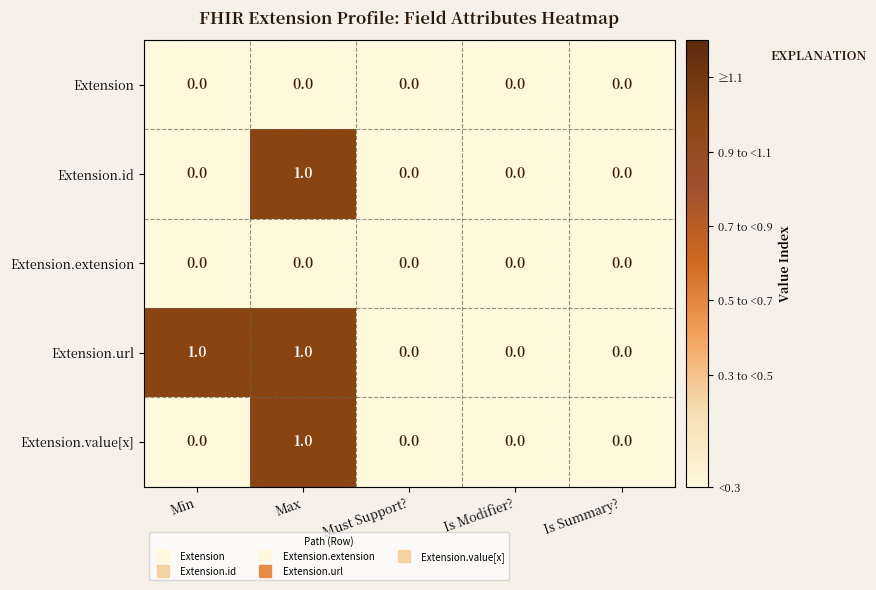

At which category is the sum across all series the highest?

Max